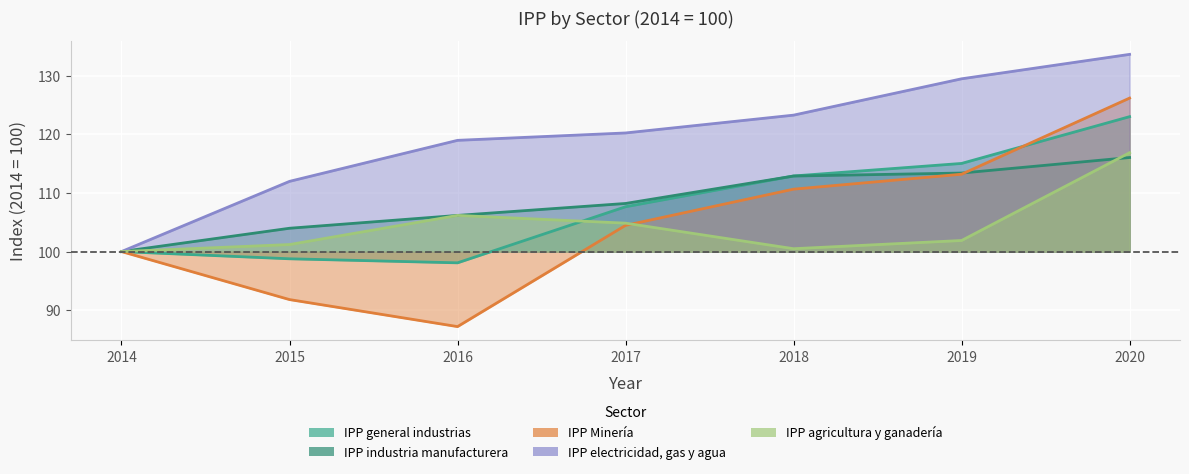

Is the value of IPP Minería at 2015 greater than the value of IPP industria manufacturera at 2017?

No